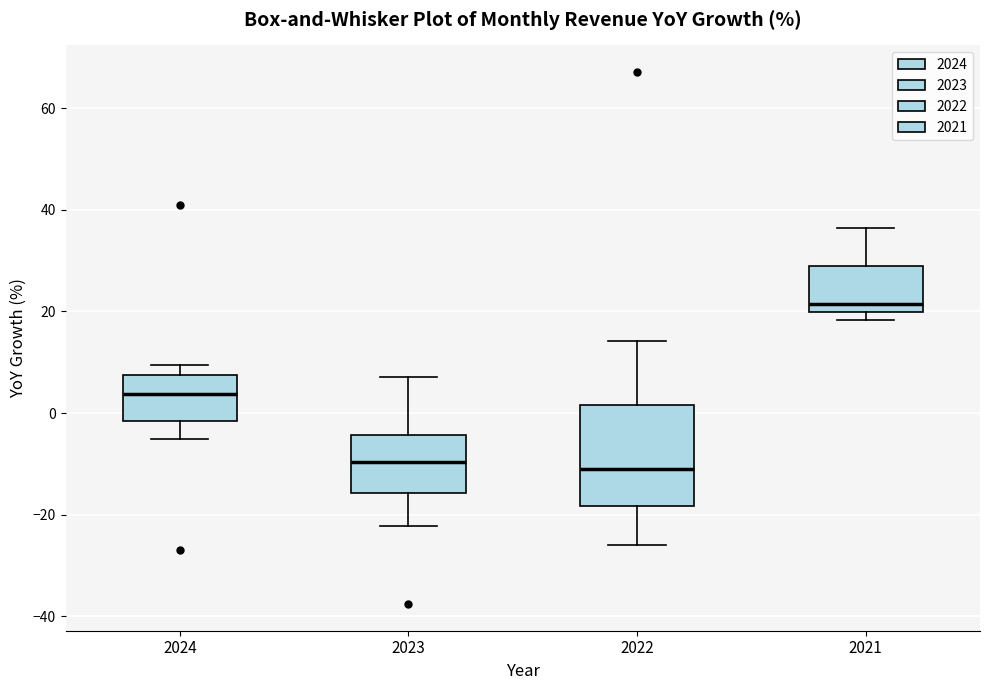

Where does the median line of the box at x = 2022 sit on the y-axis? The values are not printed on the chart, so give them approximately, as read against the axis.

-10